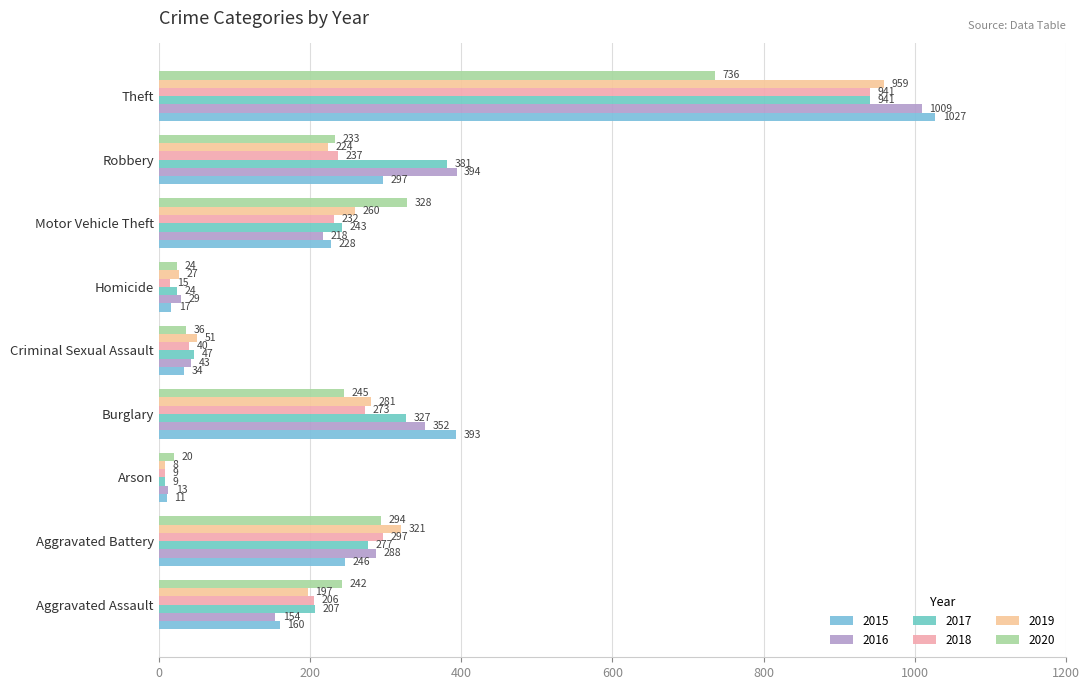

What is the value of the 2020 bar at the 9th from the left?

736